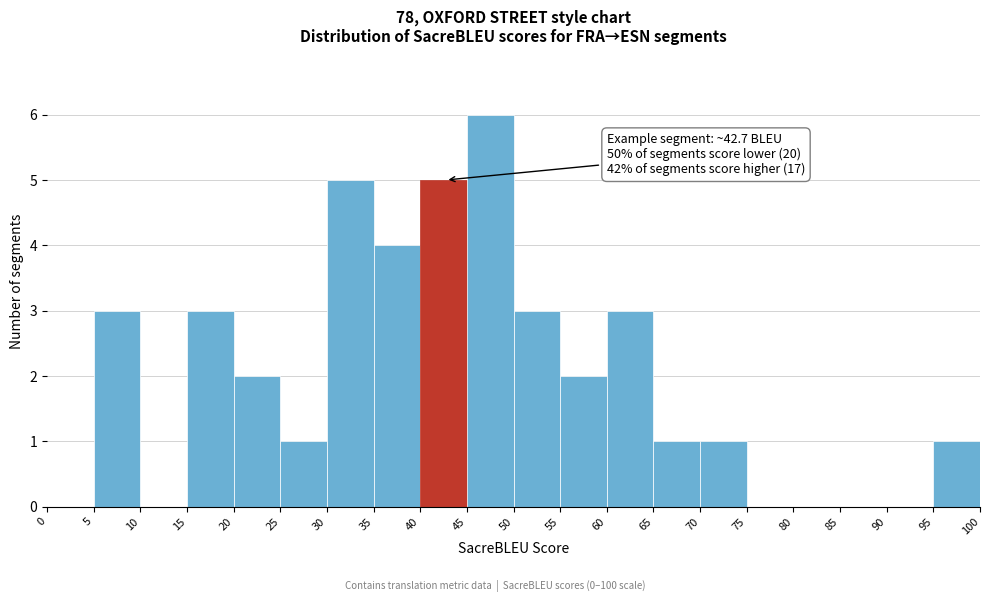

Over which range of the x-axis is the bar tallest?

45 to 50